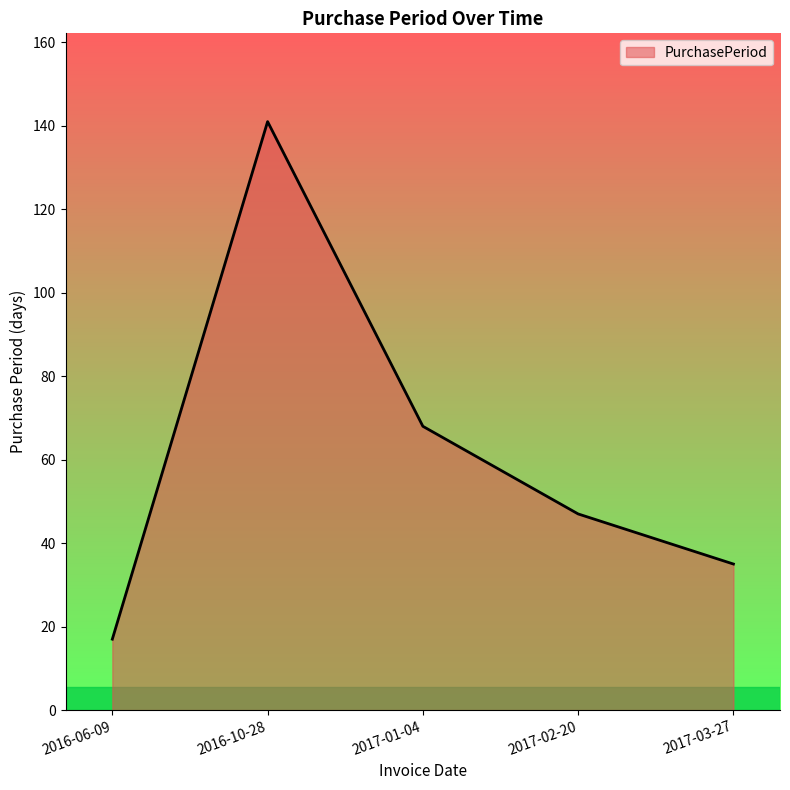

True or false: the data shows 14 at 2017-03-27.

False